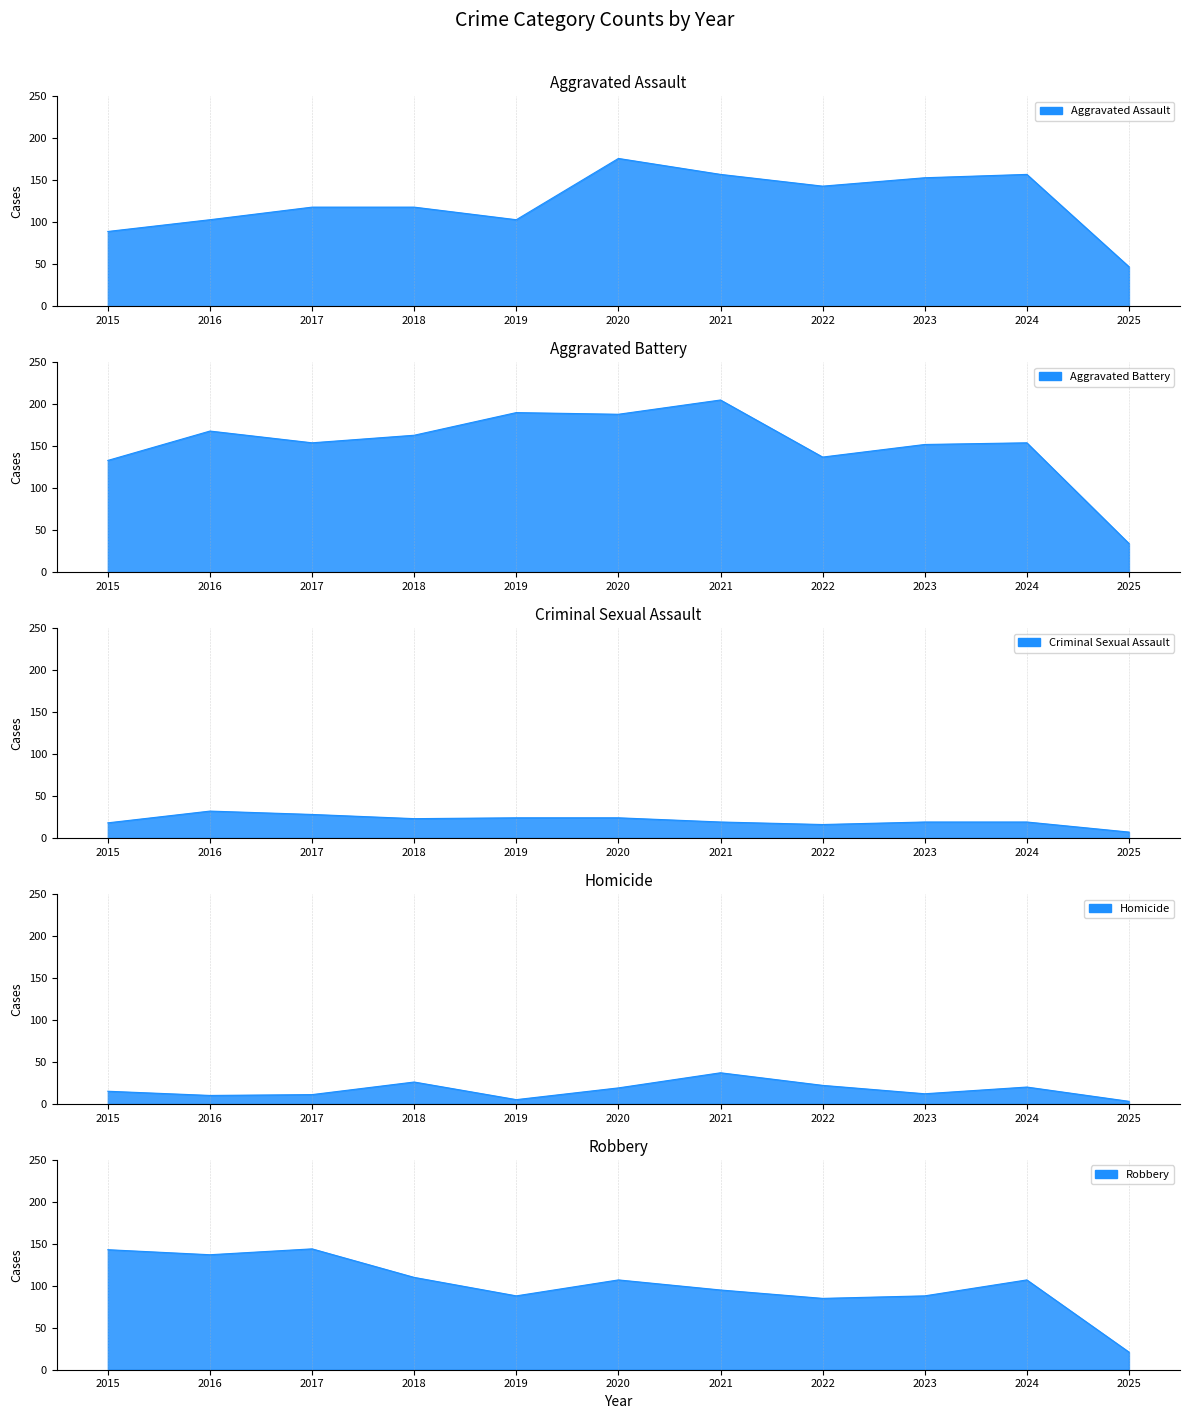

How many data points does each series have?

11